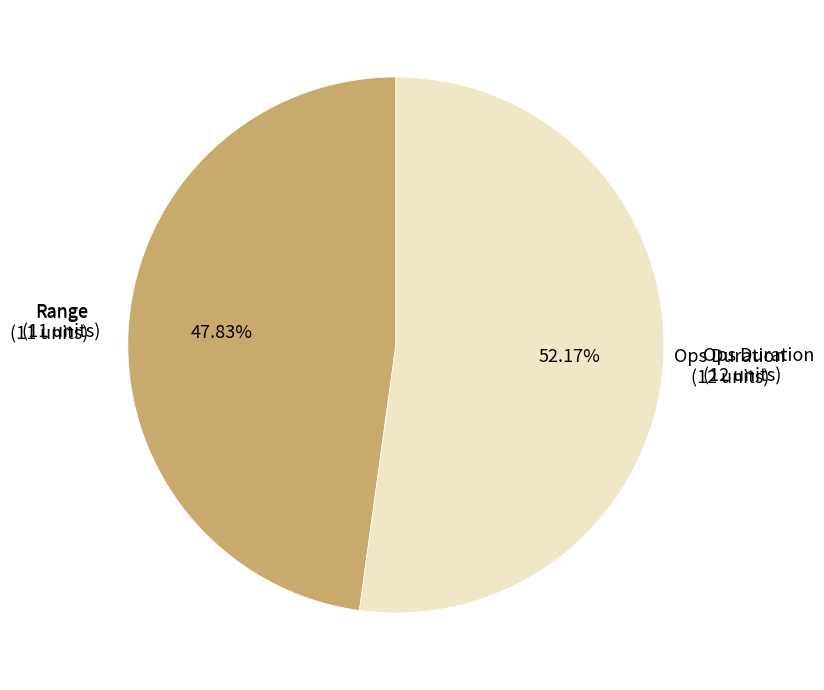

True or false: Ops Duration accounts for 52% of the total.

True